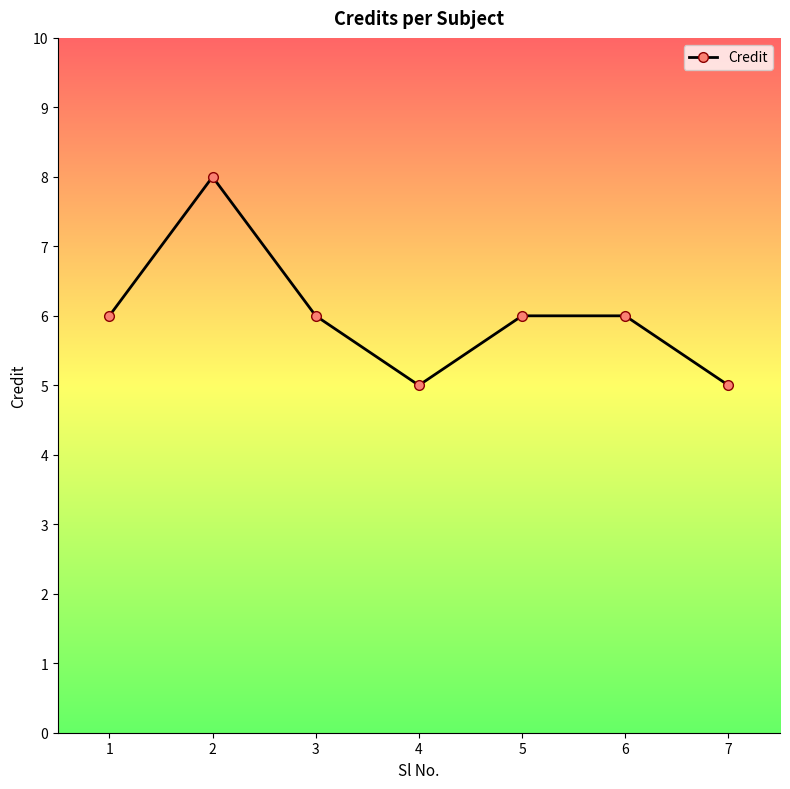

Does the chart display data point markers on the line(s)?

Yes